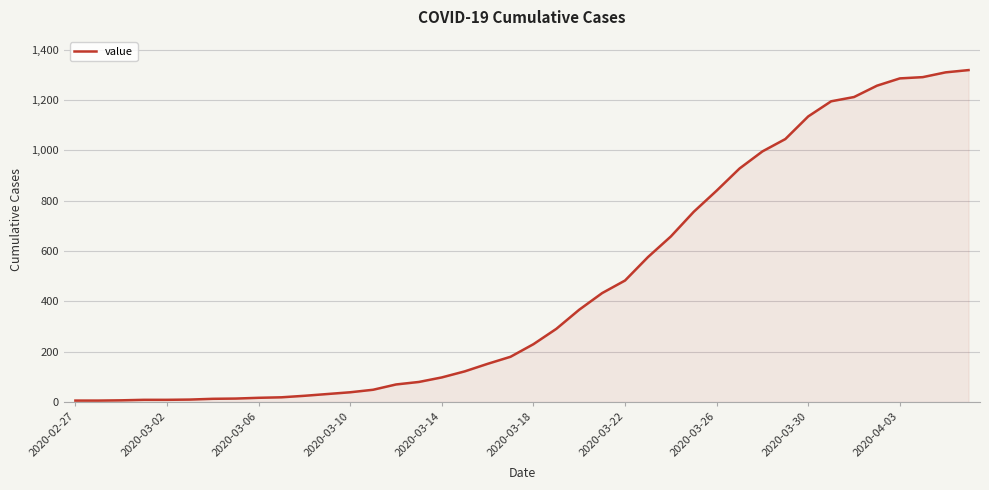

What is the maximum value shown in the chart?

1319